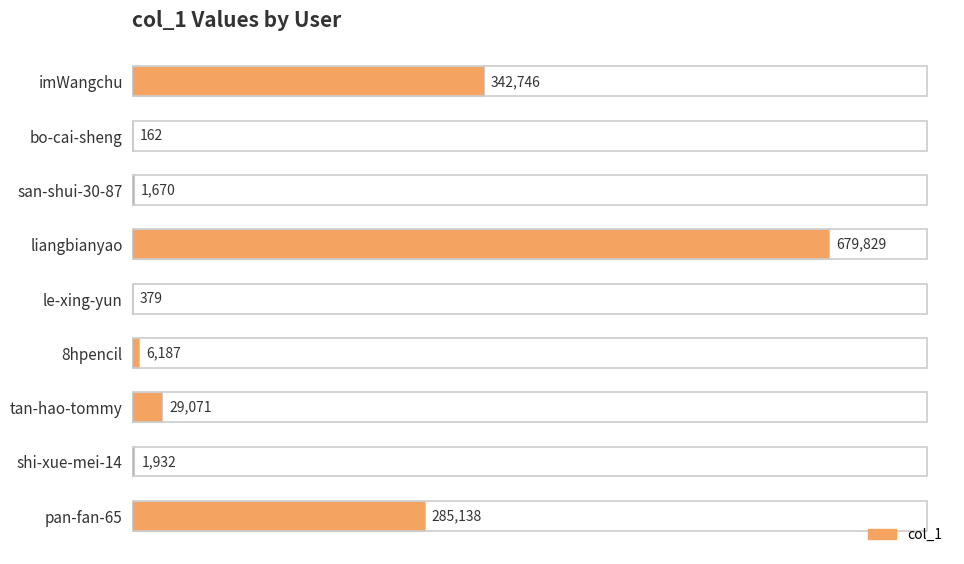

The chart shows a value of 679829 at liangbianyao. True or false?

True